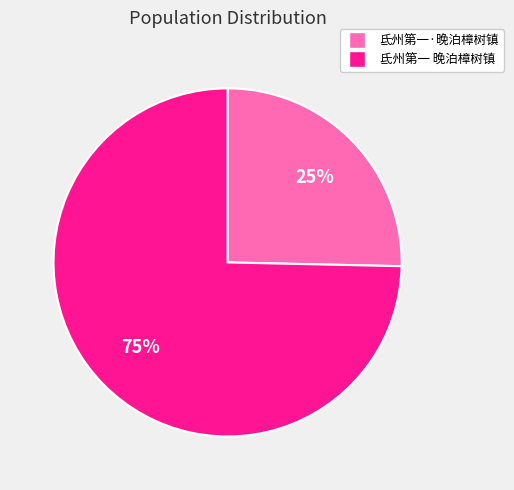

Is there any slice that represents more than half of the pie?

Yes